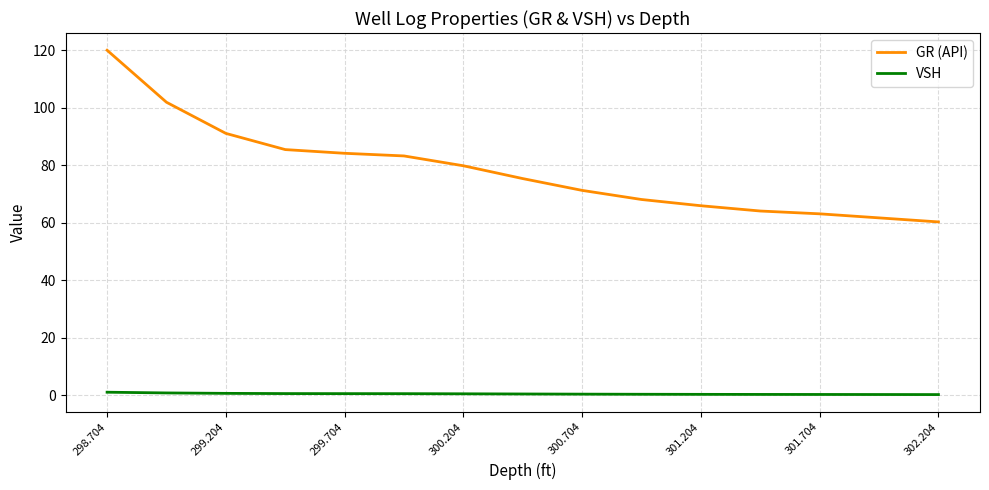

What is the difference between the maximum and minimum values in the GR (API) series?

59.7